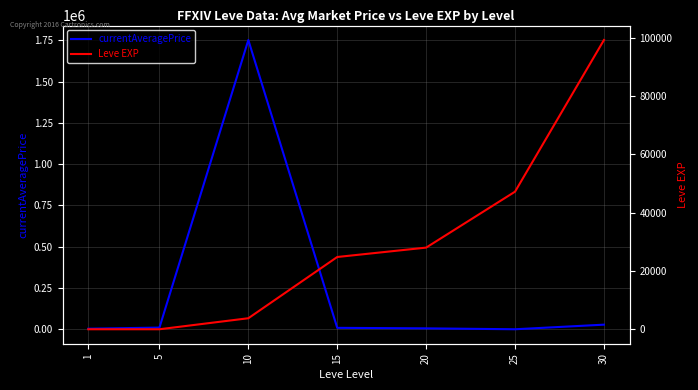

Does the chart display data point markers on the line(s)?

No